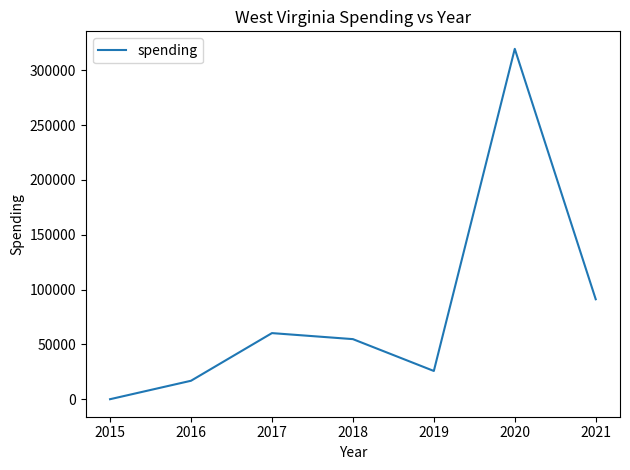

True or false: the data has more than 2 interior local peaks.

False